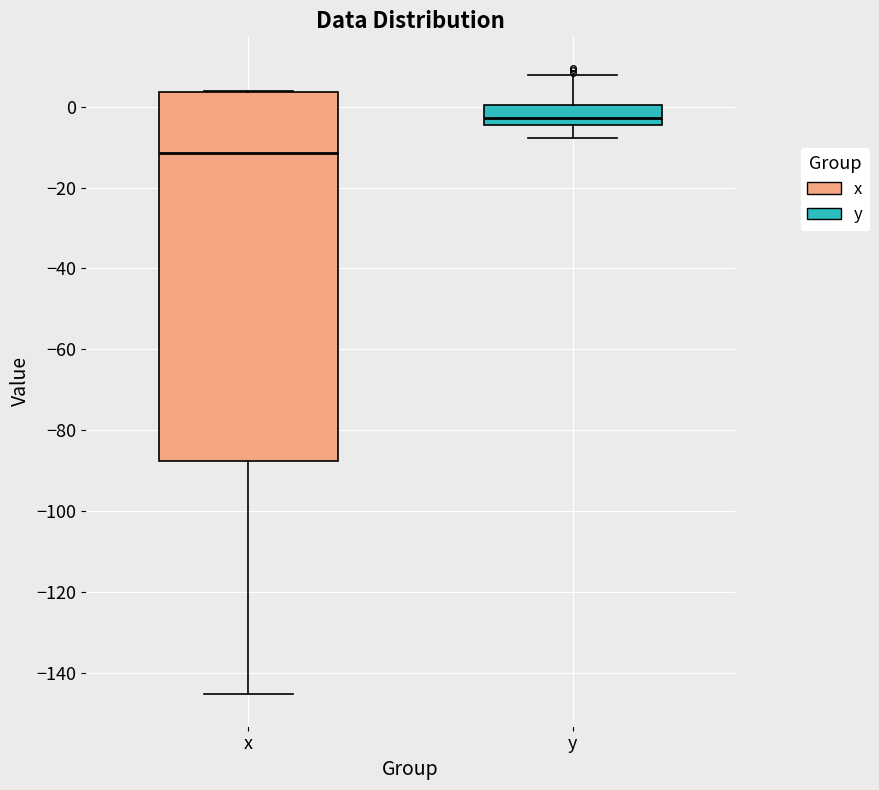

Reading left to right, transcribe this box plot: for each box, give where its median line is, the range the box spans, and where its two whiskers end, as read against the y-axis. The values are not printed on the chart, so give them approximately, as read against the axis.

x: median -12, box -88 to 4, whiskers -146 to 4
y: median -2, box -4 to 0, whiskers -8 to 8